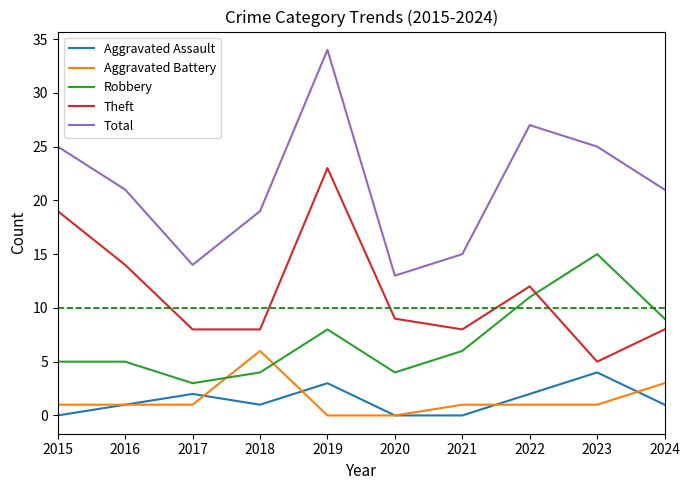

What is the minimum value for Robbery?

3